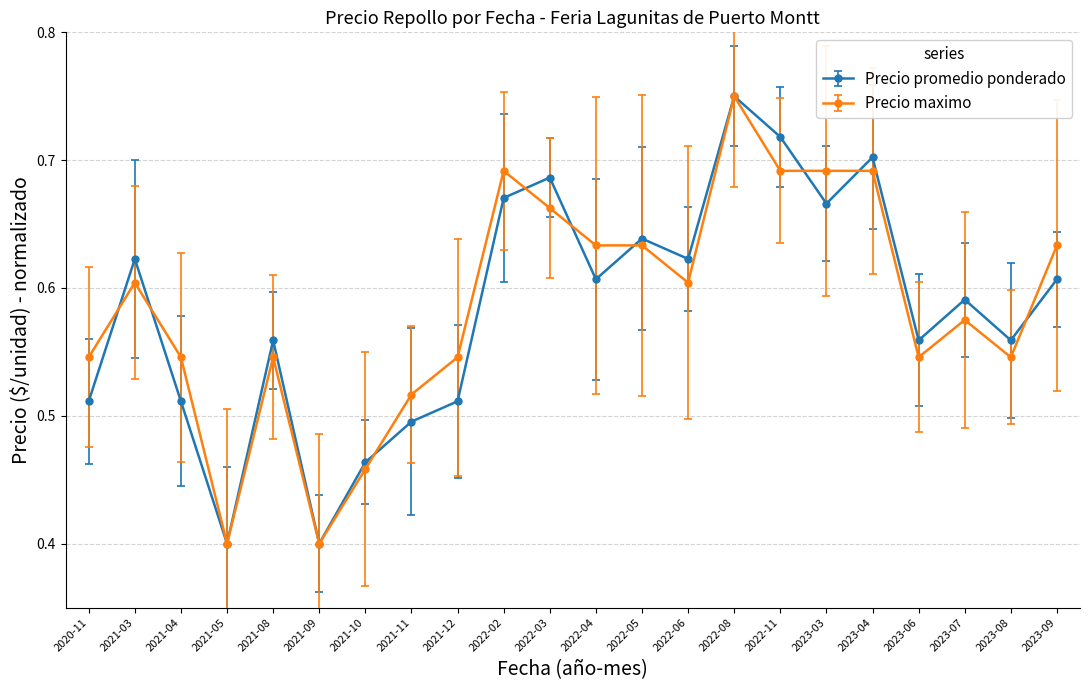

True or false: Precio maximo and Precio promedio ponderado intersect in this chart.

True